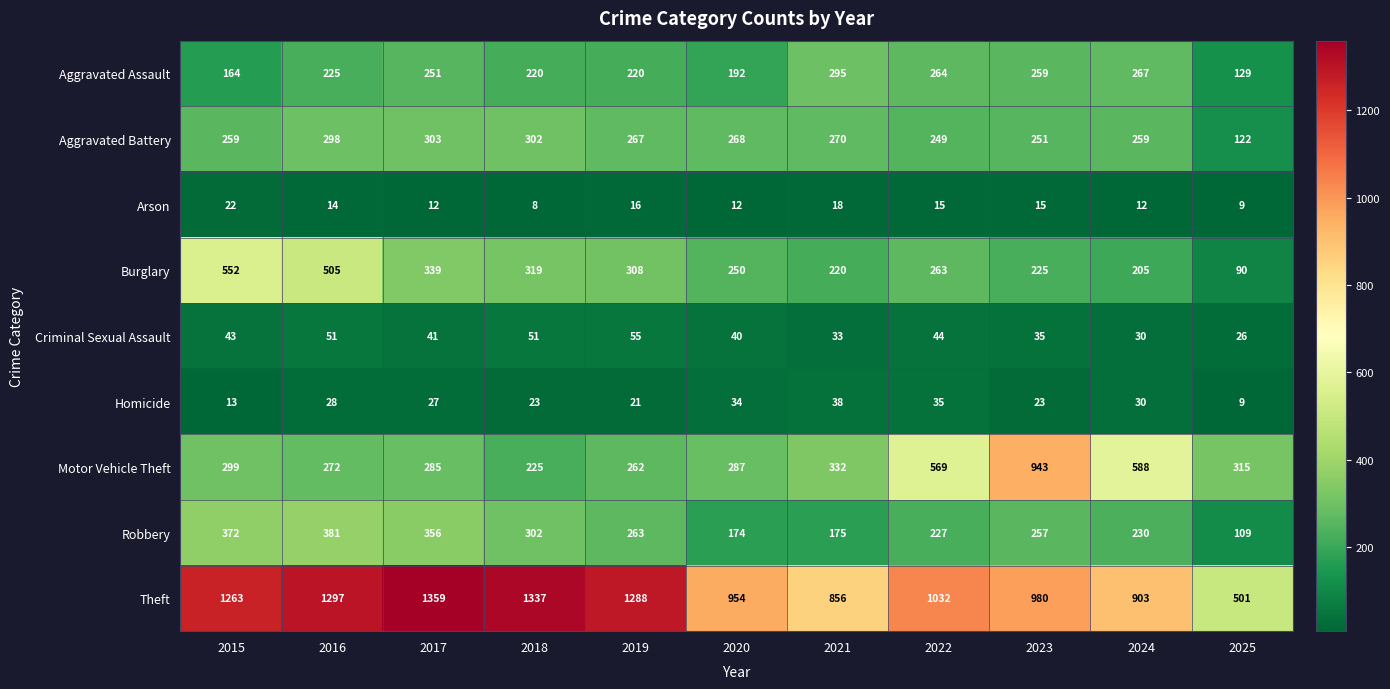

Rank the series by their maximum value, from highest to lowest.

Theft, Motor Vehicle Theft, Burglary, Robbery, Aggravated Battery, Aggravated Assault, Criminal Sexual Assault, Homicide, Arson